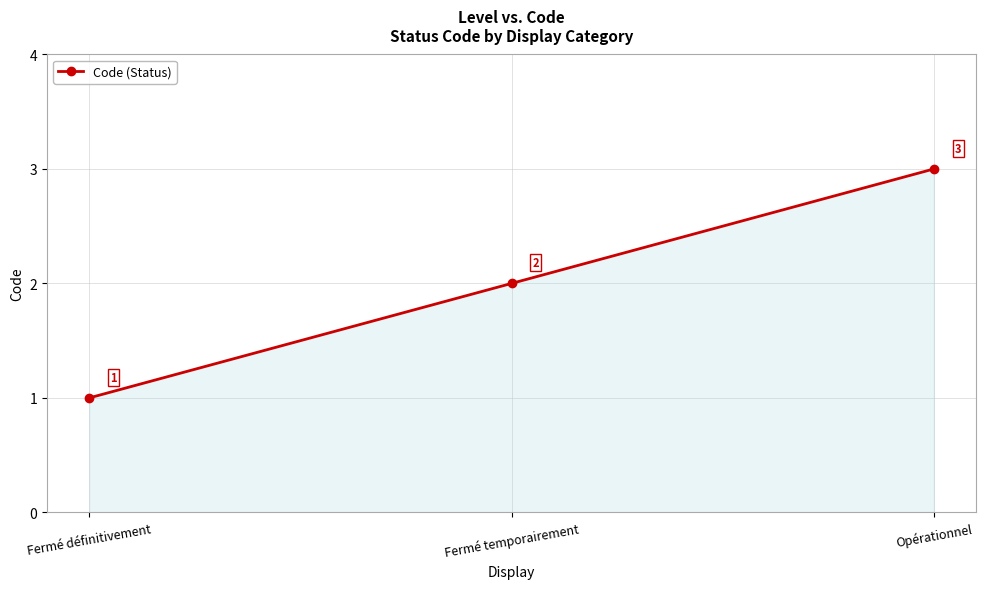

Rank the categories by value from highest to lowest.

Opérationnel, Fermé temporairement, Fermé définitivement